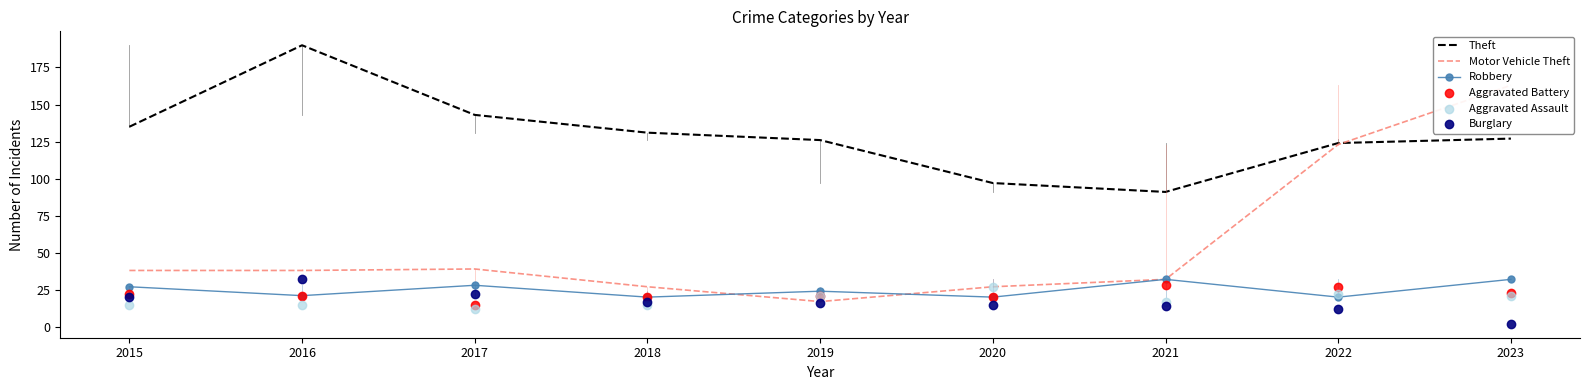

Which series contains the highest Y value?

Theft